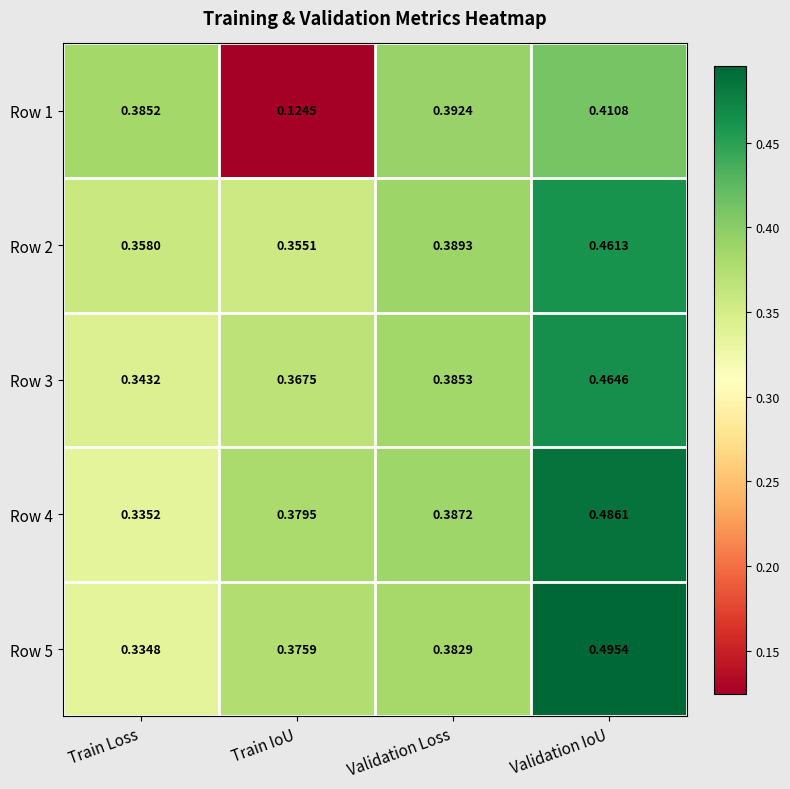

At which label is Row 4 closest to 0?

Train Loss